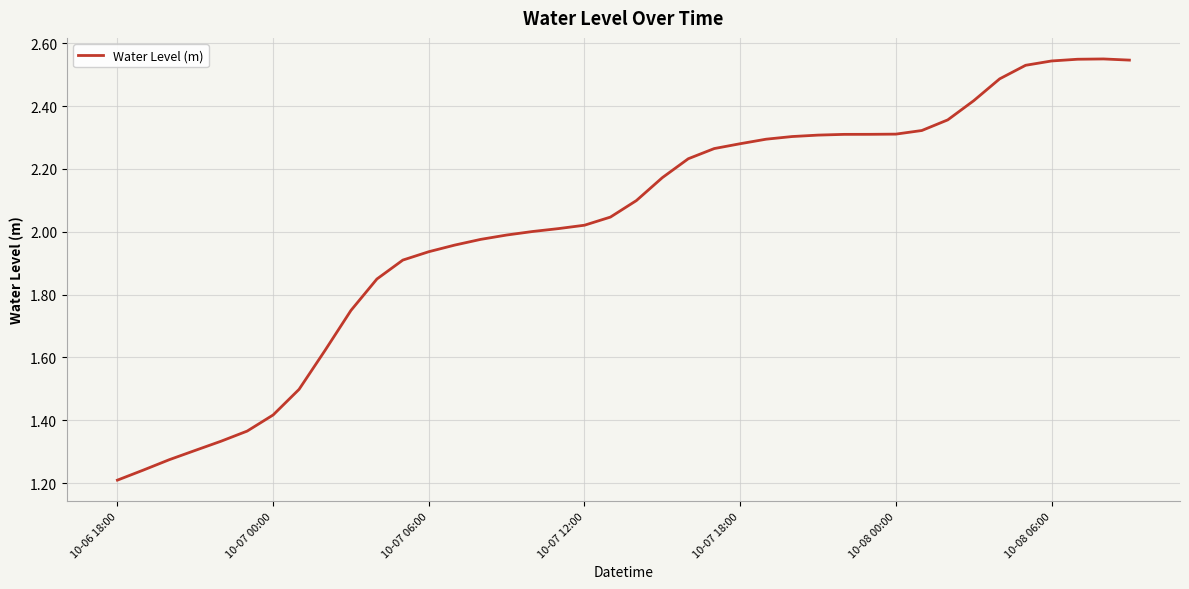

At which category does the chart reach its minimum across all series?

10-06 18:00